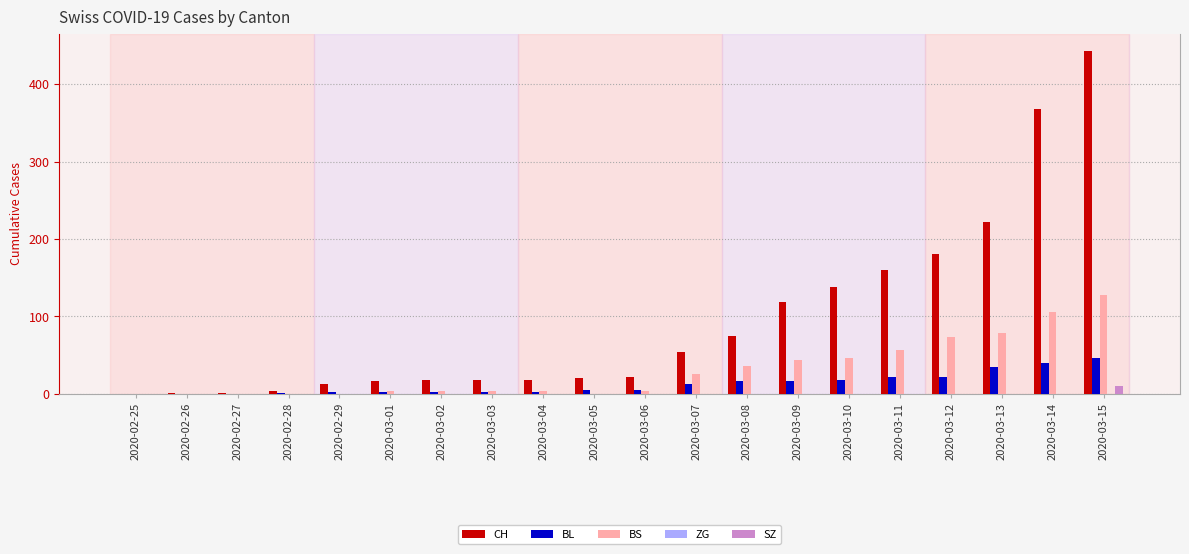

The value of CH at 2020-02-25 is 0. True or false?

True